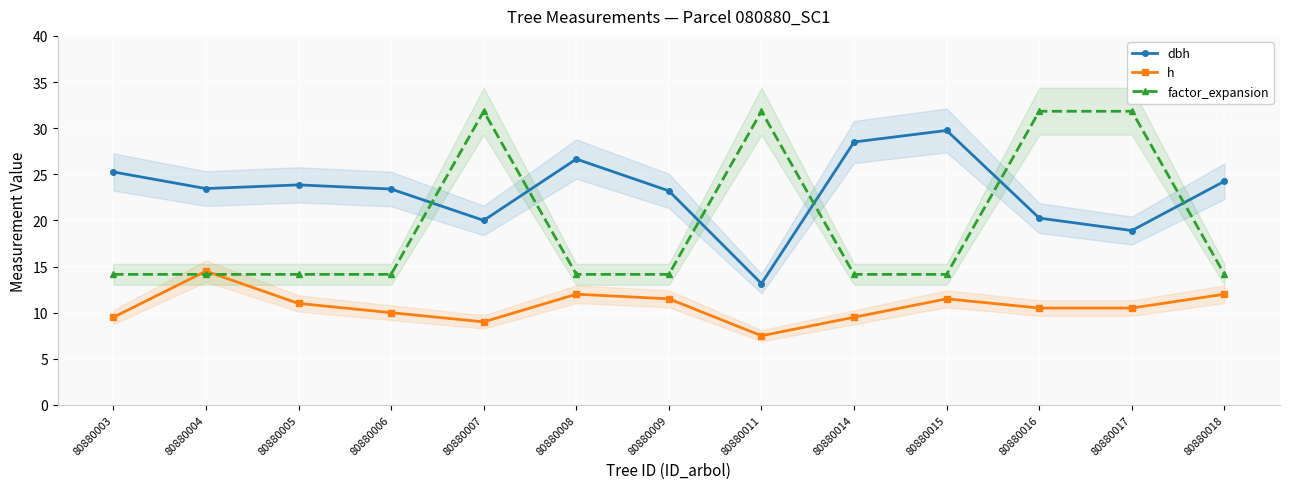

True or false: factor_expansion has a value of 10.8 at 80880016.

False